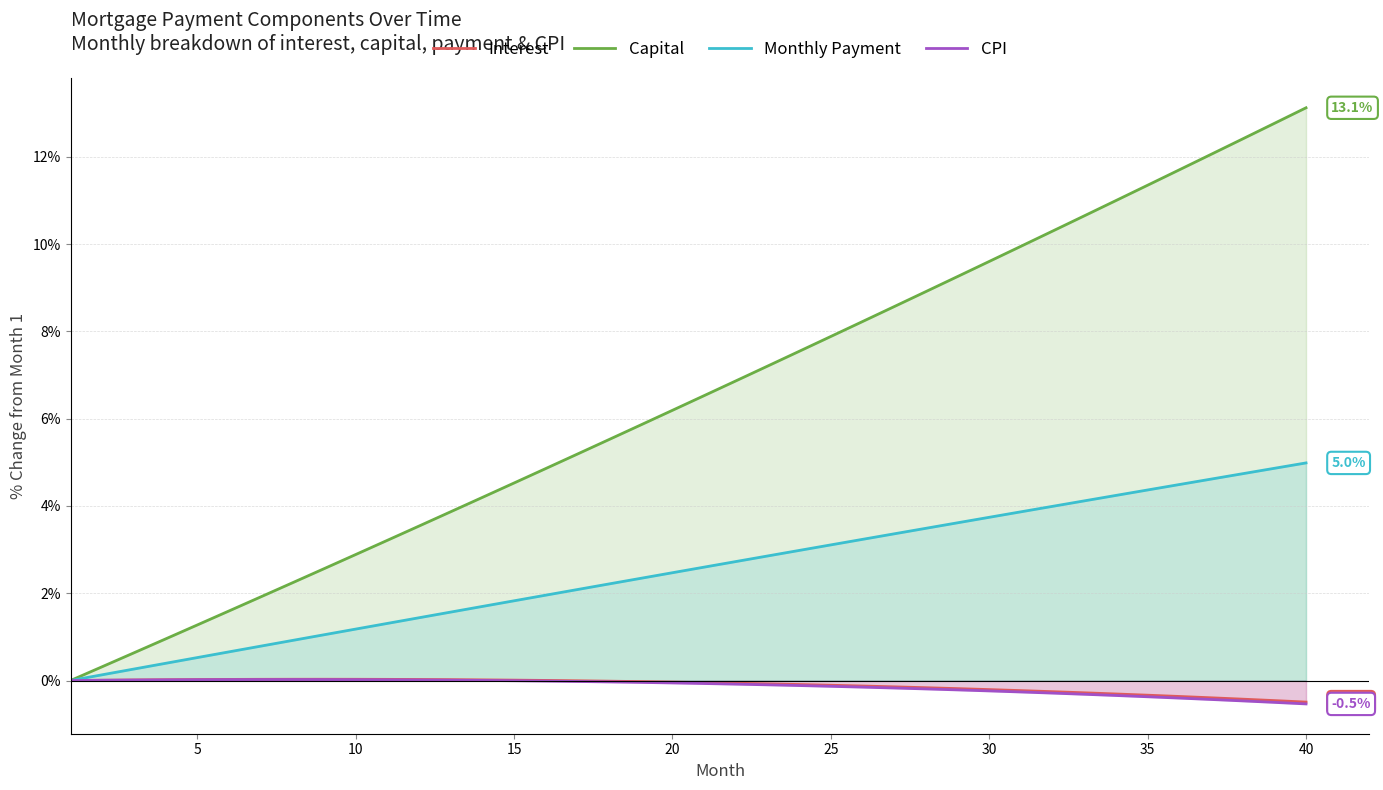

What is the spread (max minus min) of values at 20?

6.2